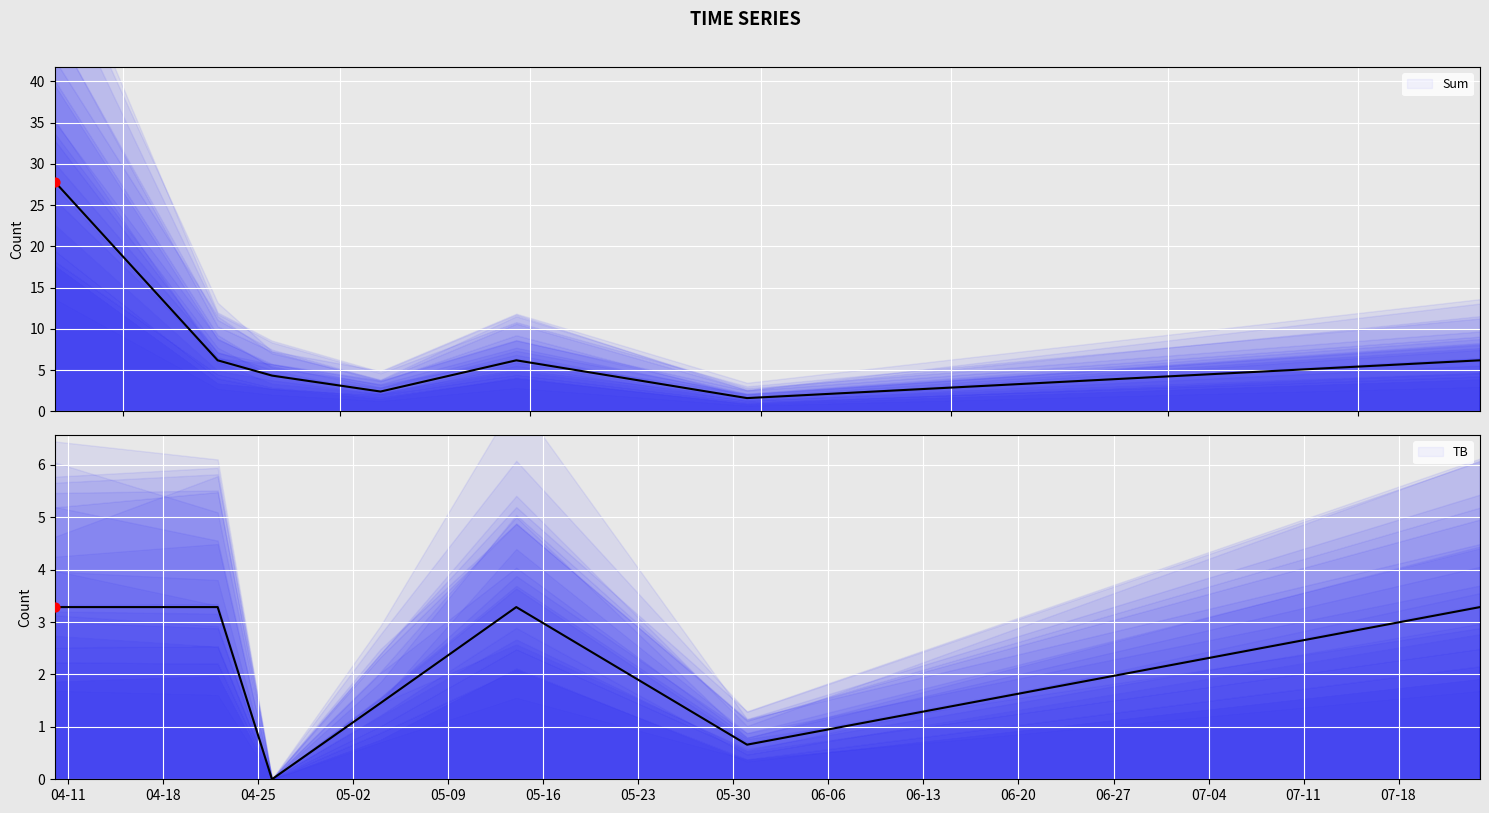

At how many categories does at least one series exceed 11?

1